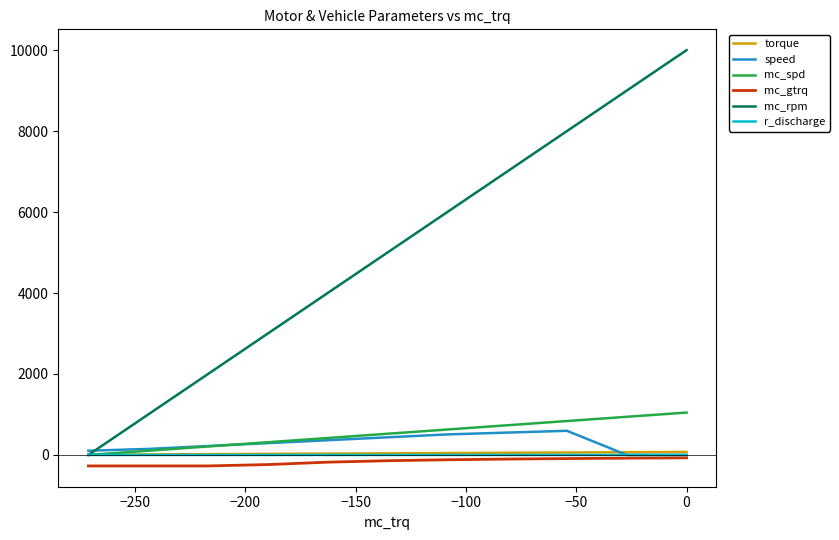

Which series has the largest total across all categories?

mc_rpm